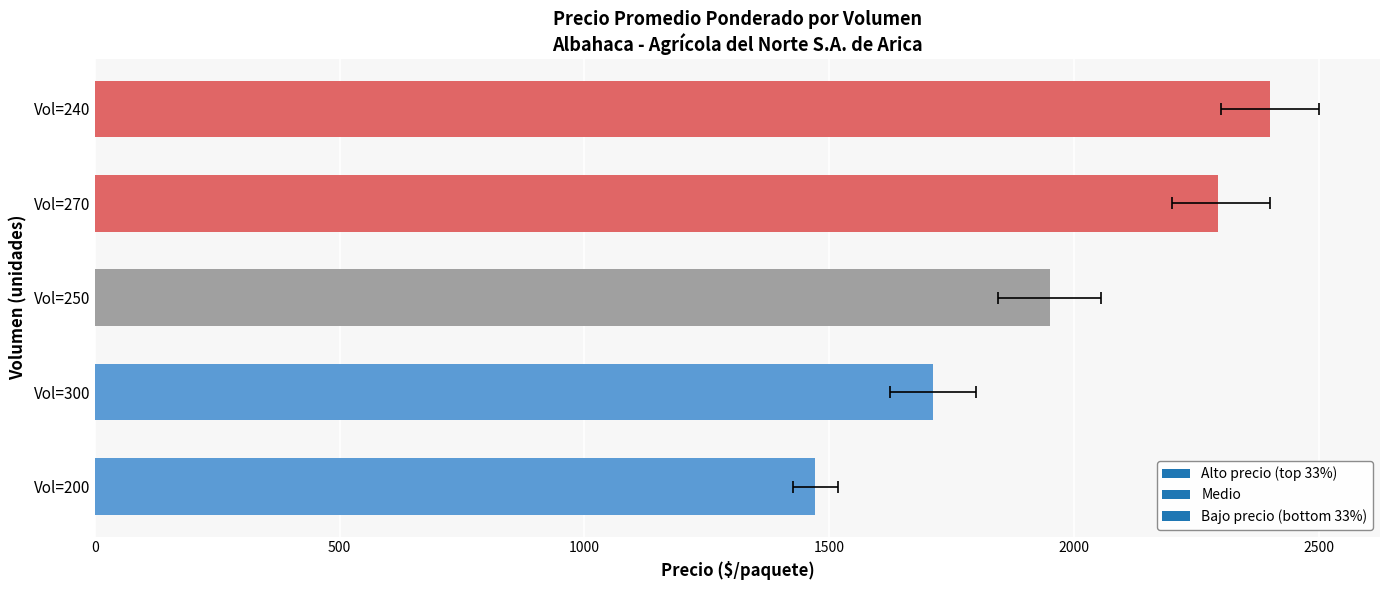

True or false: Precio promedio ponderado has a value of 1308 at 3.

False